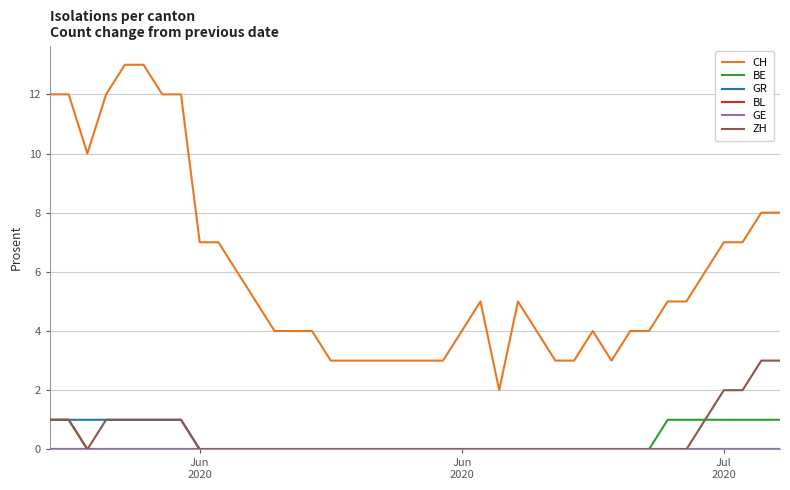

True or false: GE and CH intersect in this chart.

False